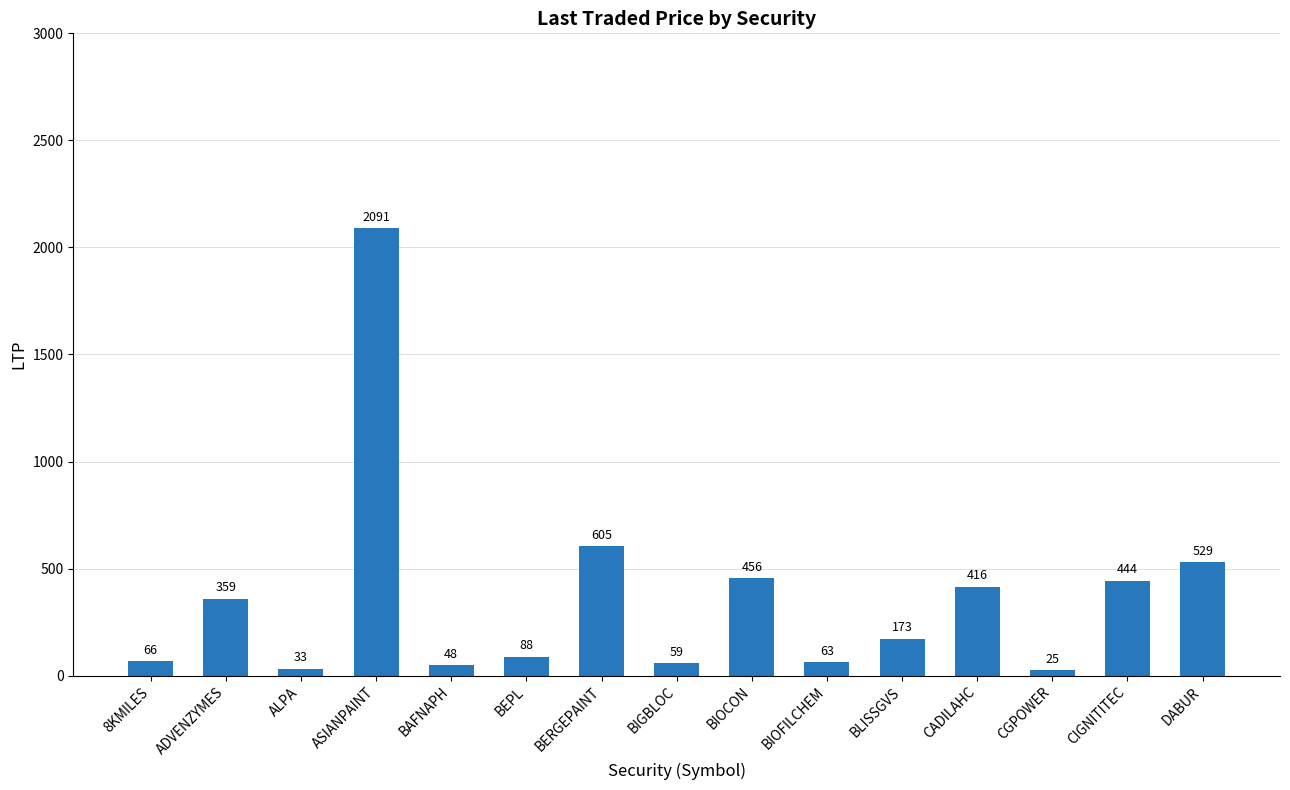

Count the number of data series in this chart.

1